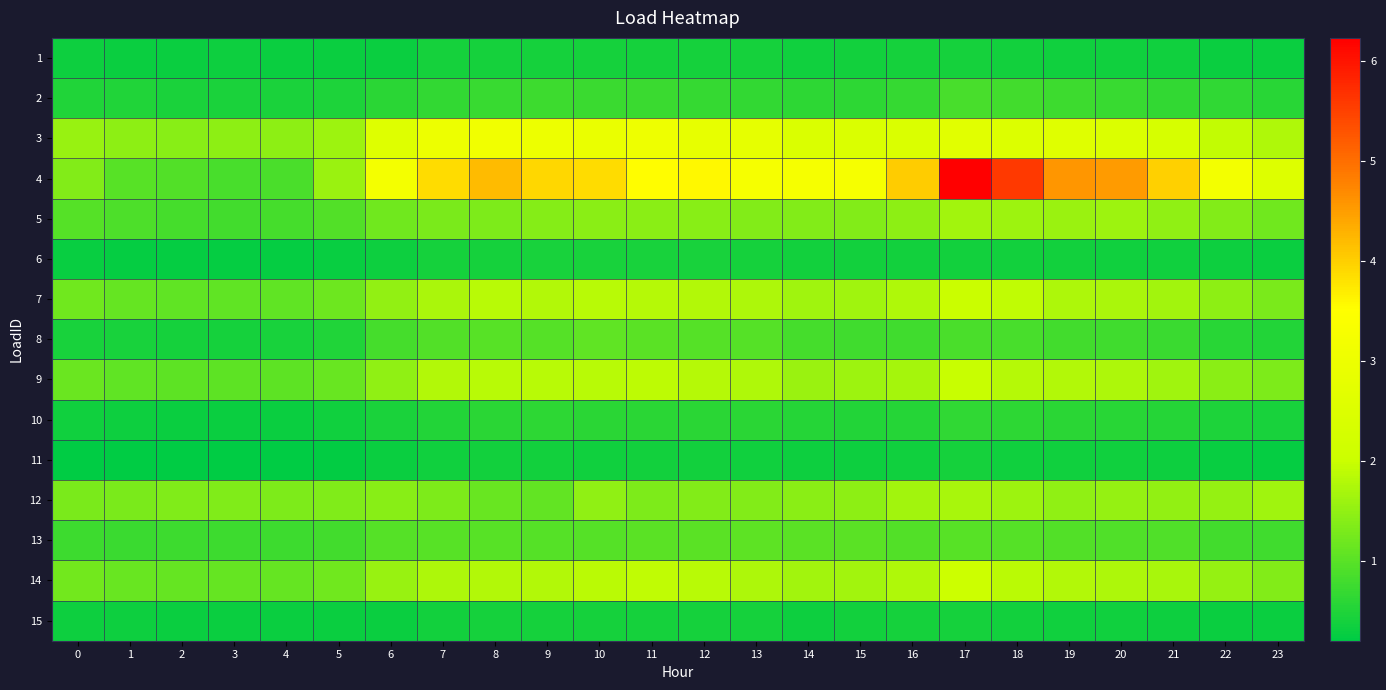

At how many categories does at least one series exceed 1?

24